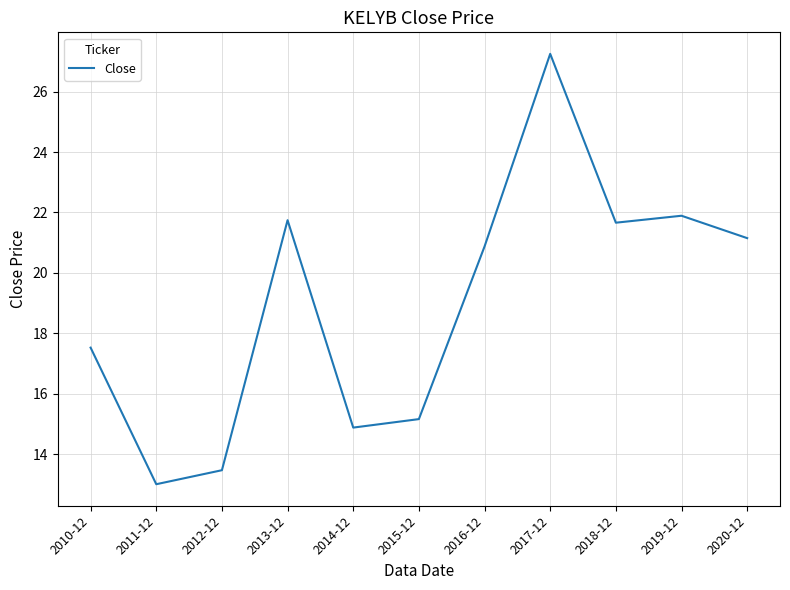

At which category does the data reach its first local valley?

2011-12